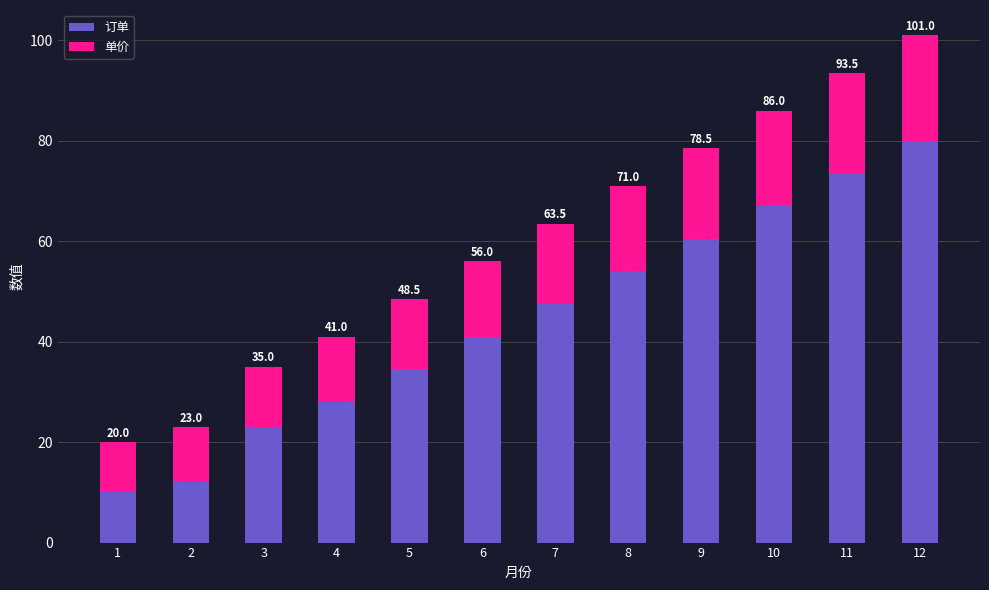

What are all the series names shown in the legend?

订单, 单价